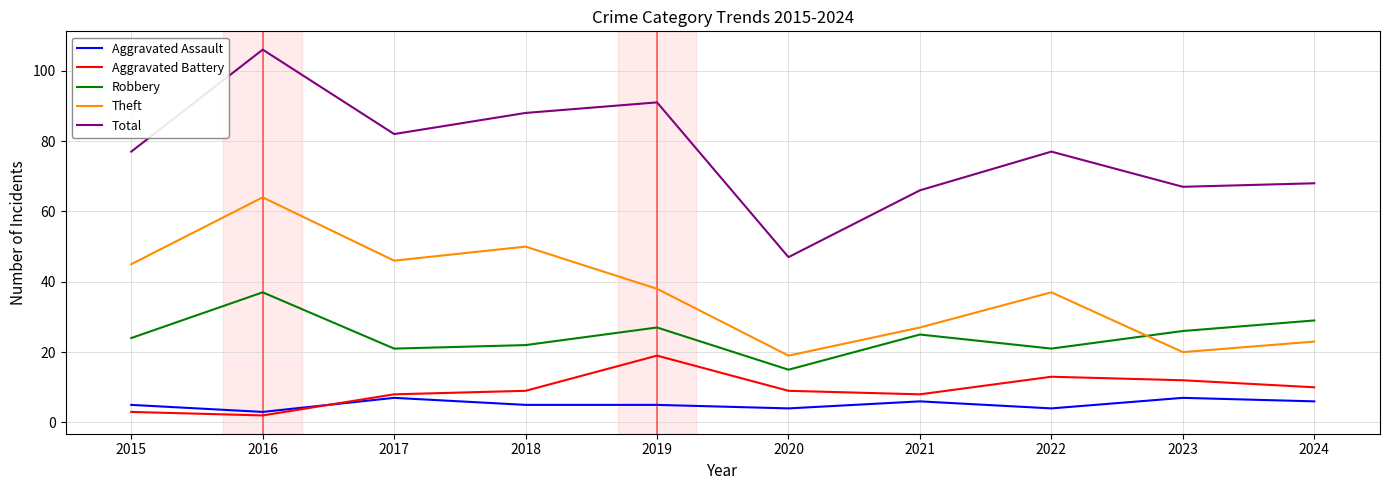

Is this an area chart (filled region under the line)?

No